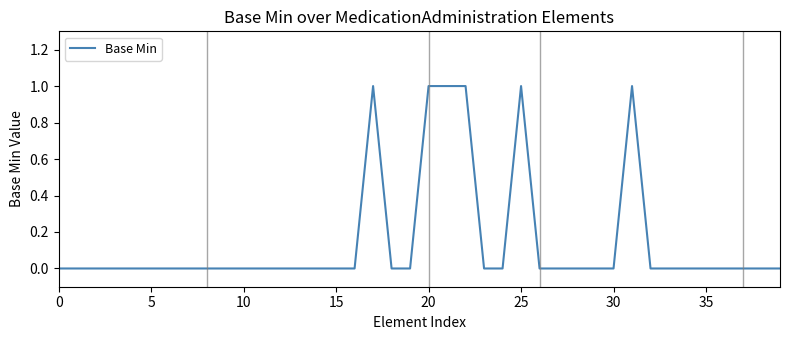

Is this an area chart (filled region under the line)?

No